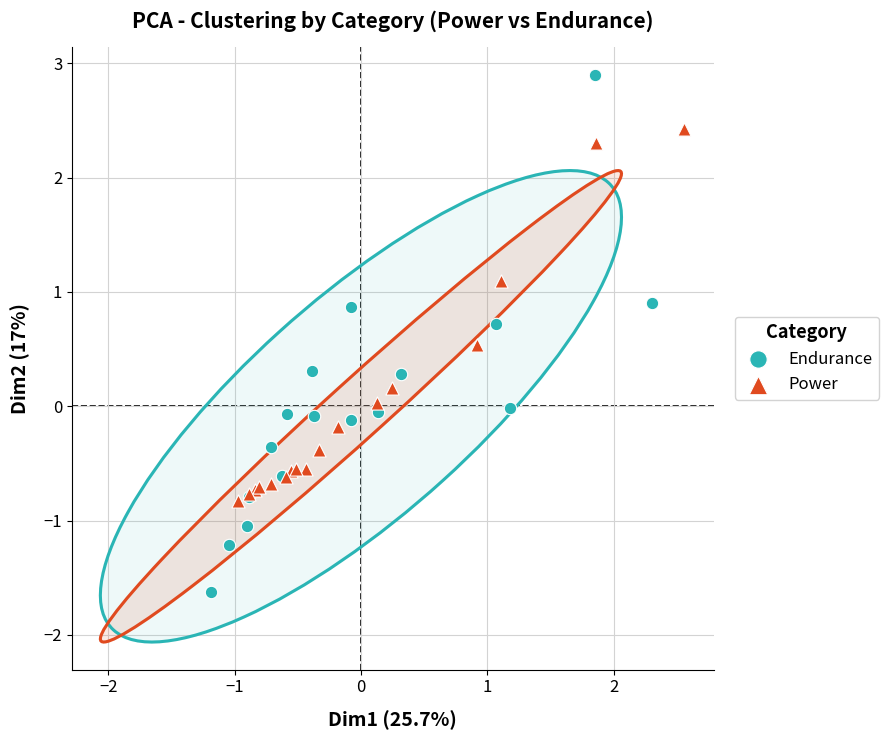

Which series has the widest spread of Y values?

Endurance